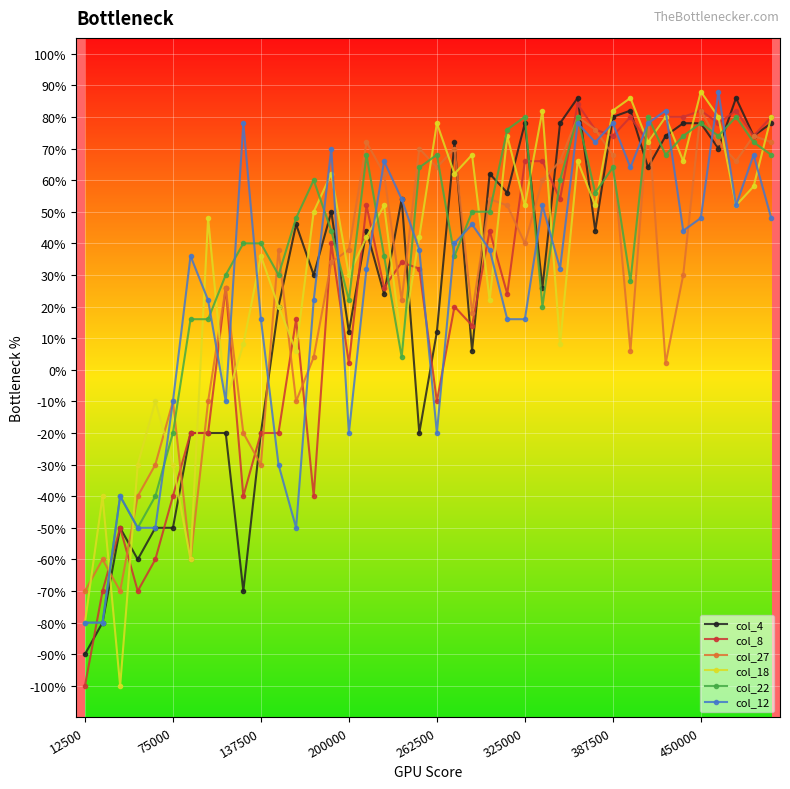

Does the chart display data point markers on the line(s)?

Yes